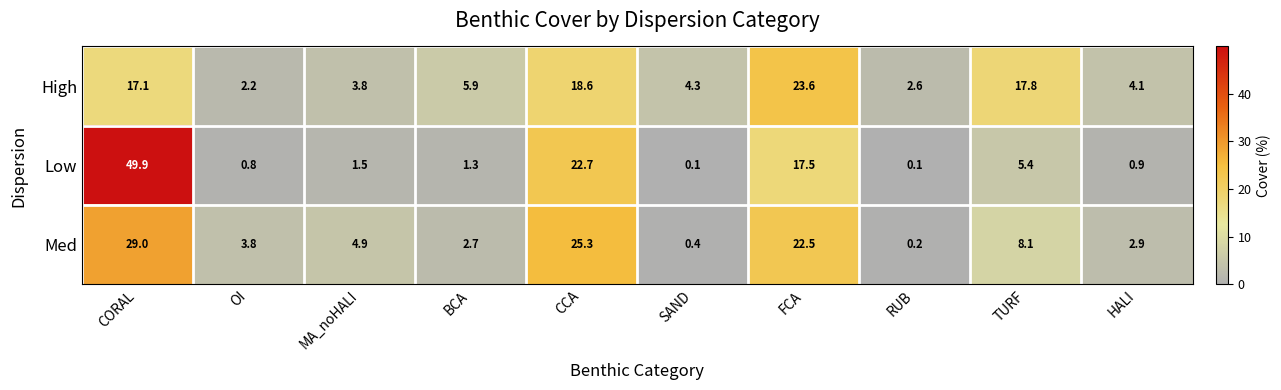

What is the difference between the maximum and minimum values in the High series?

21.4